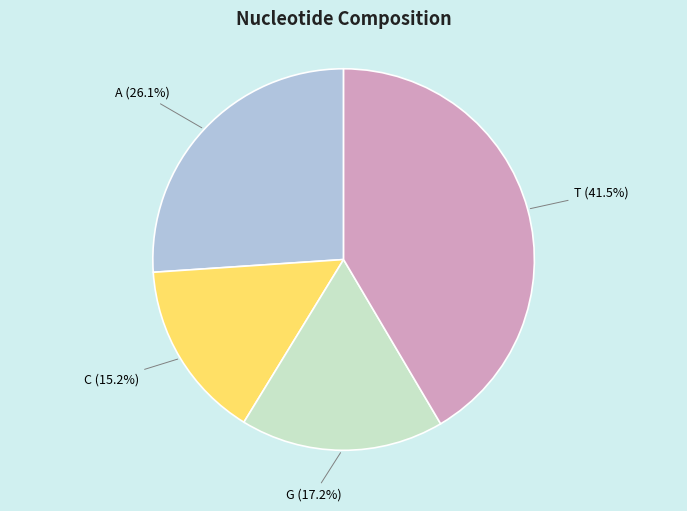

Does any single category account for the majority?

No